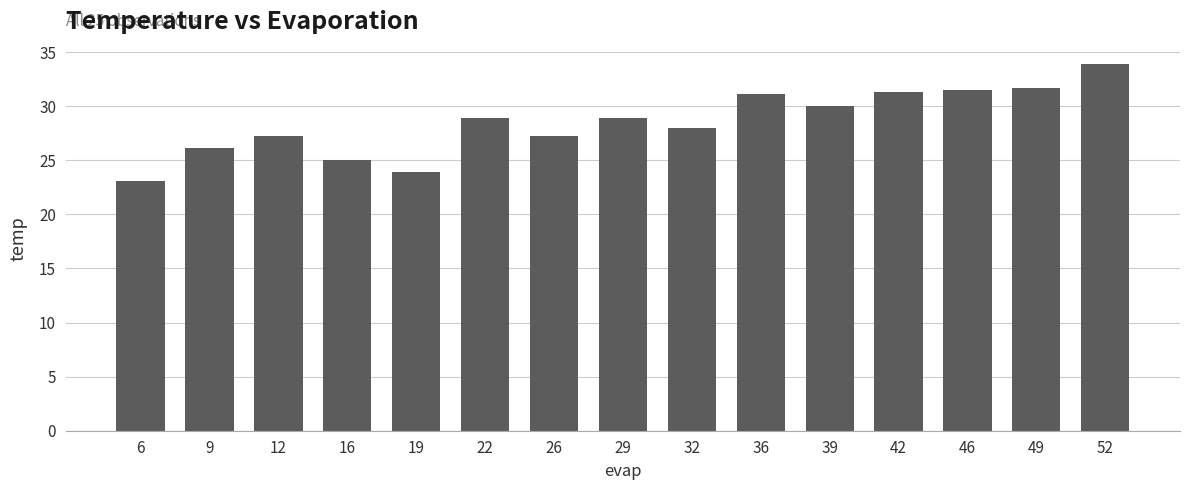

What is the difference between the second highest and second lowest values?

7.8